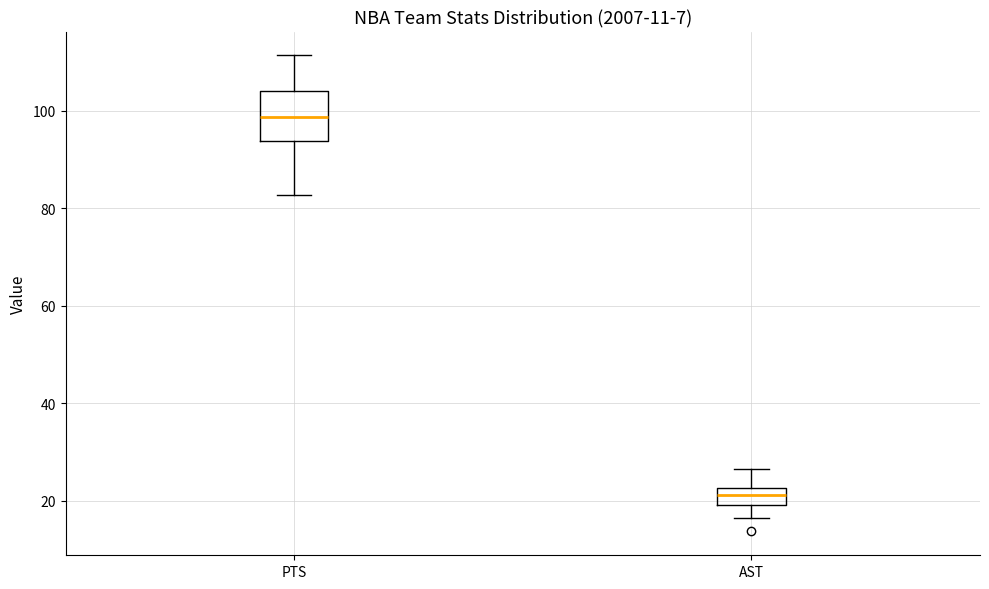

Reading left to right, read every box against the y-axis: the position of its median line, the range the box covers, and the ends of its whiskers. The values are not printed on the chart, so give them approximately, as read against the axis.

PTS: median 98, box 94 to 104, whiskers 82 to 112
AST: median 22 (inside the box), box 20 to 22, whiskers 16 to 26